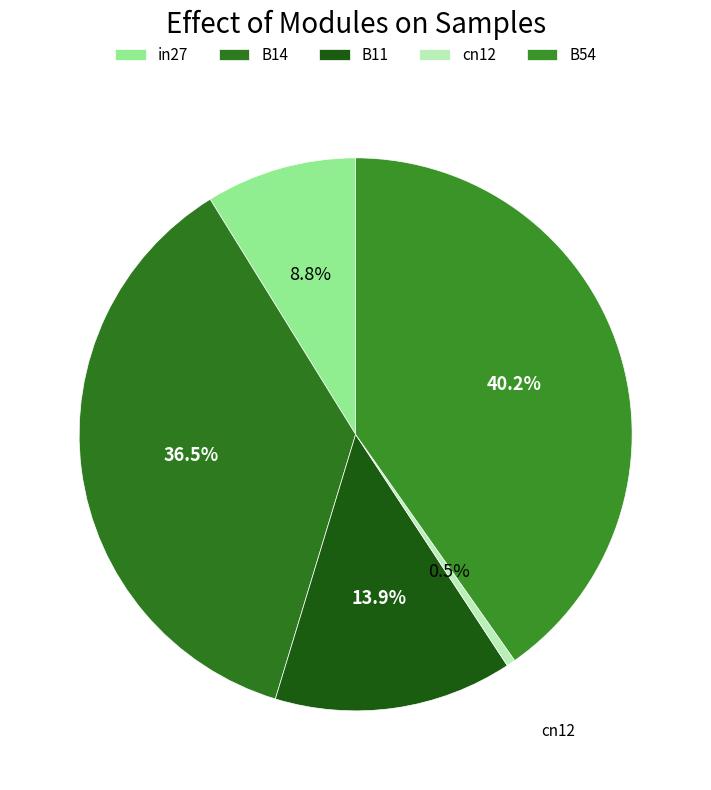

To the nearest percent, what is the difference between the B14 and B11 slice percentages?

23%